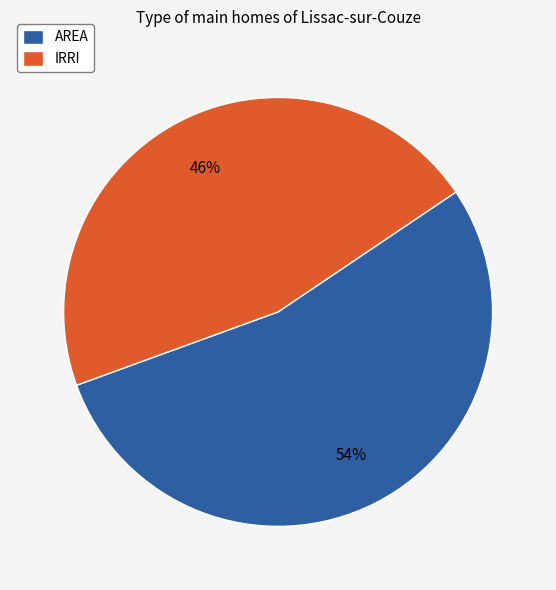

Is IRRI the majority of the pie?

No